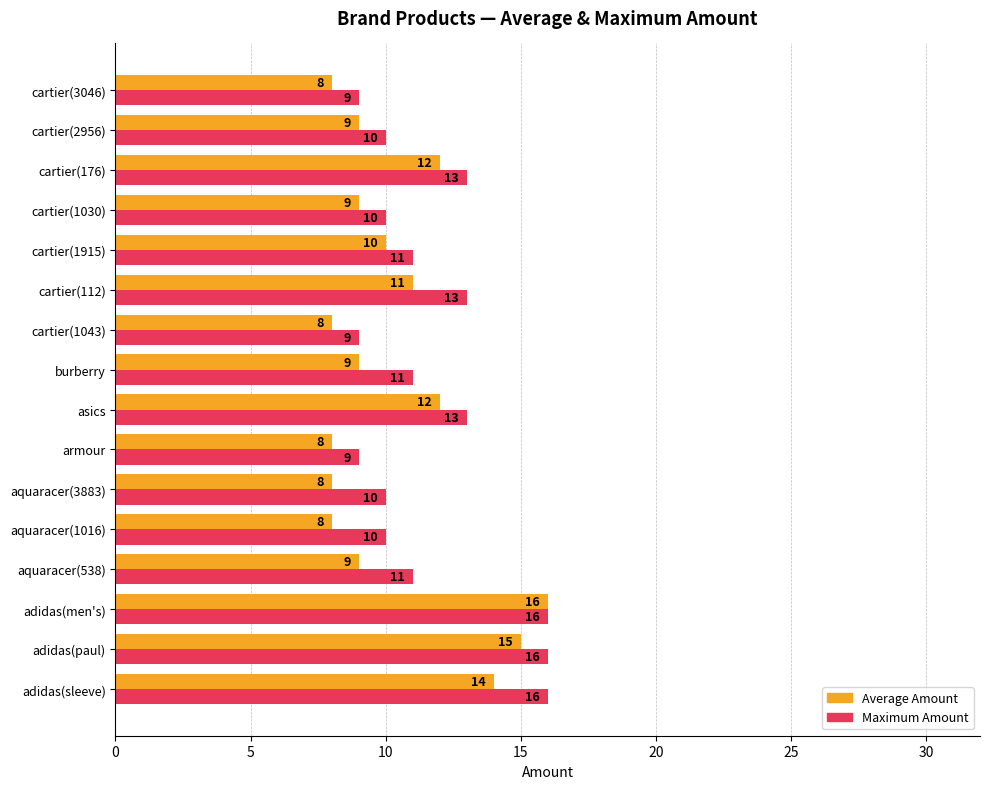

What is the maximum value shown in the chart?

16